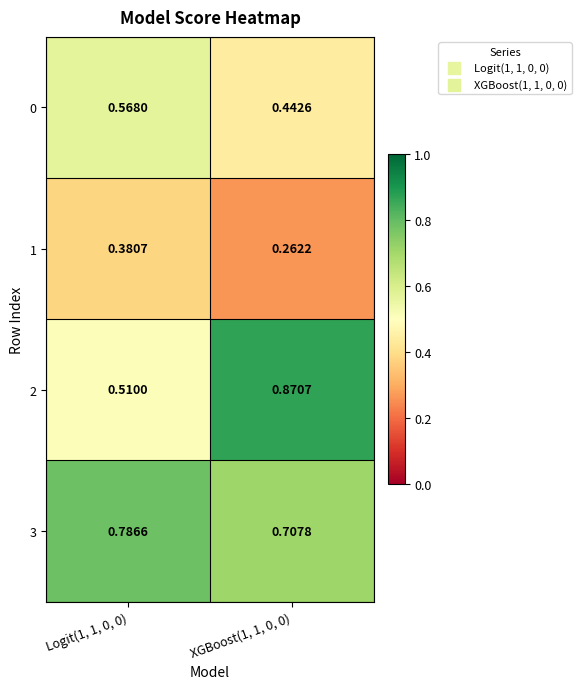

Is the value of 1 at XGBoost(1, 1, 0, 0) greater than the value of 0 at Logit(1, 1, 0, 0)?

No